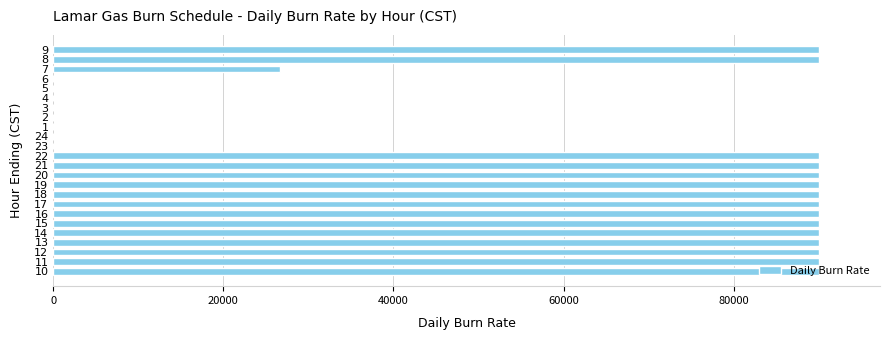

What is the change in value from 22 to 5?

-90000